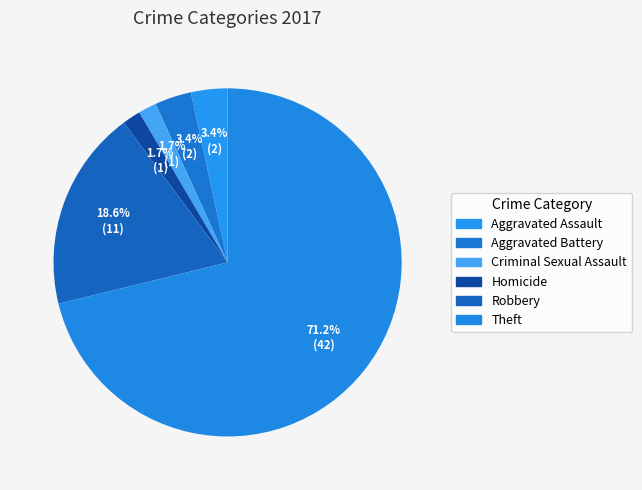

Count the number of slices in the pie.

6